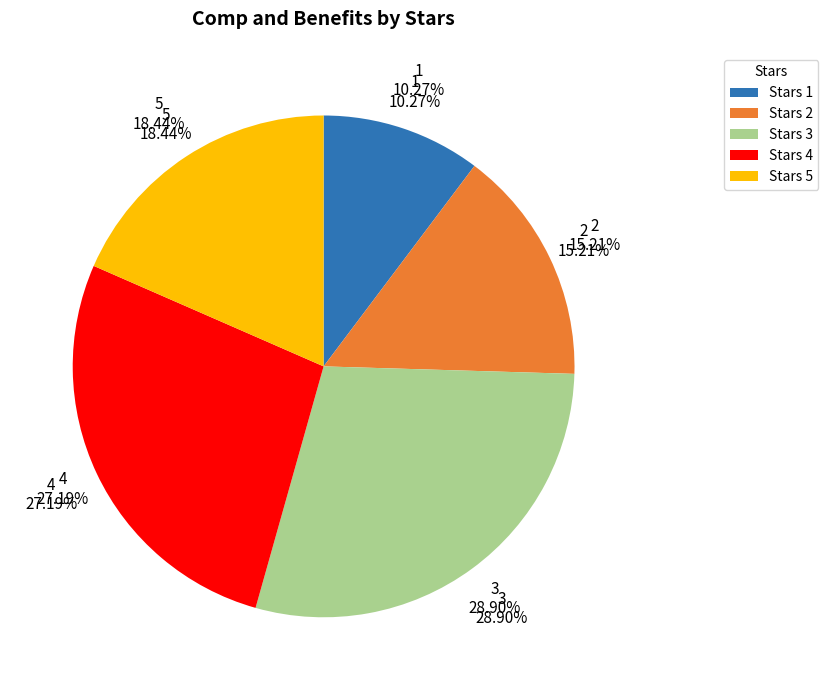

What is the largest slice in the pie chart?

3